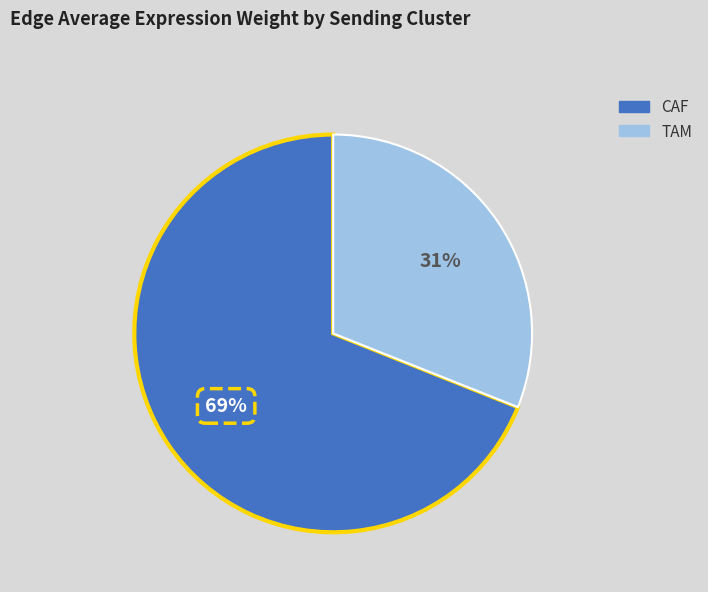

Combined, do TAM and CAF account for over 50%?

Yes